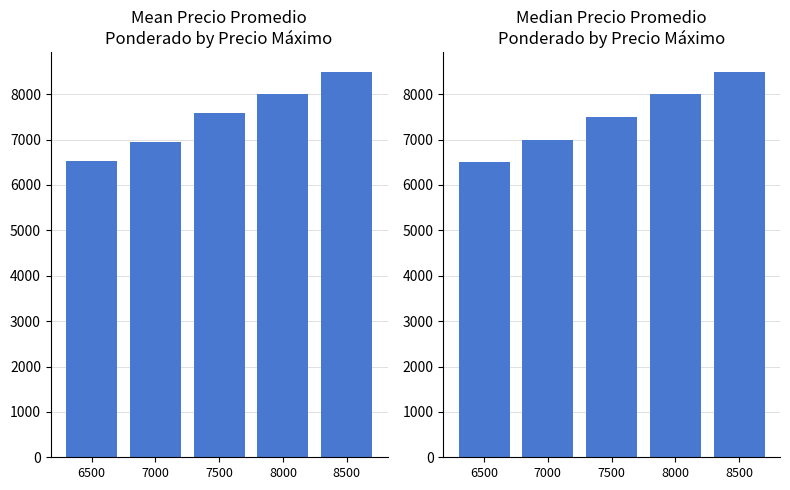

Reading right to left, what are all the values shown in this chart?

8500	8000	7500	7000	6504